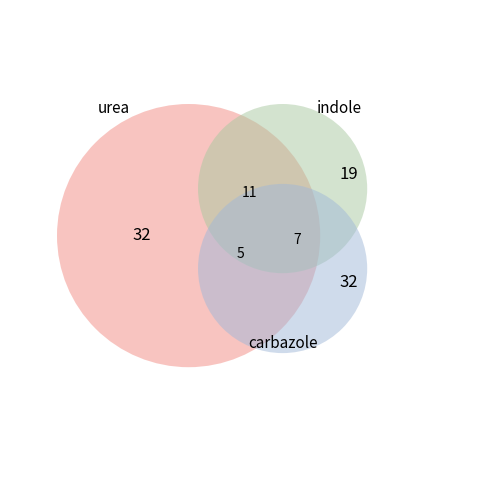

To the nearest percent, what is the difference between the Row 5 (col_4=19) and Row 1 (col_4=32) slice percentages?

16%